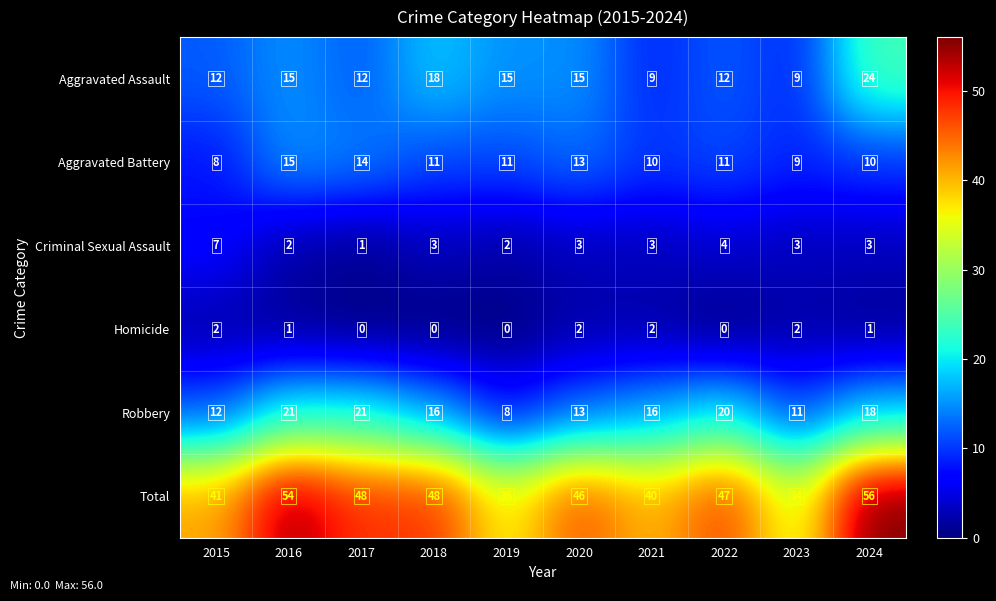

Is the value of Robbery at 2021 greater than the value of Aggravated Battery at 2019?

Yes